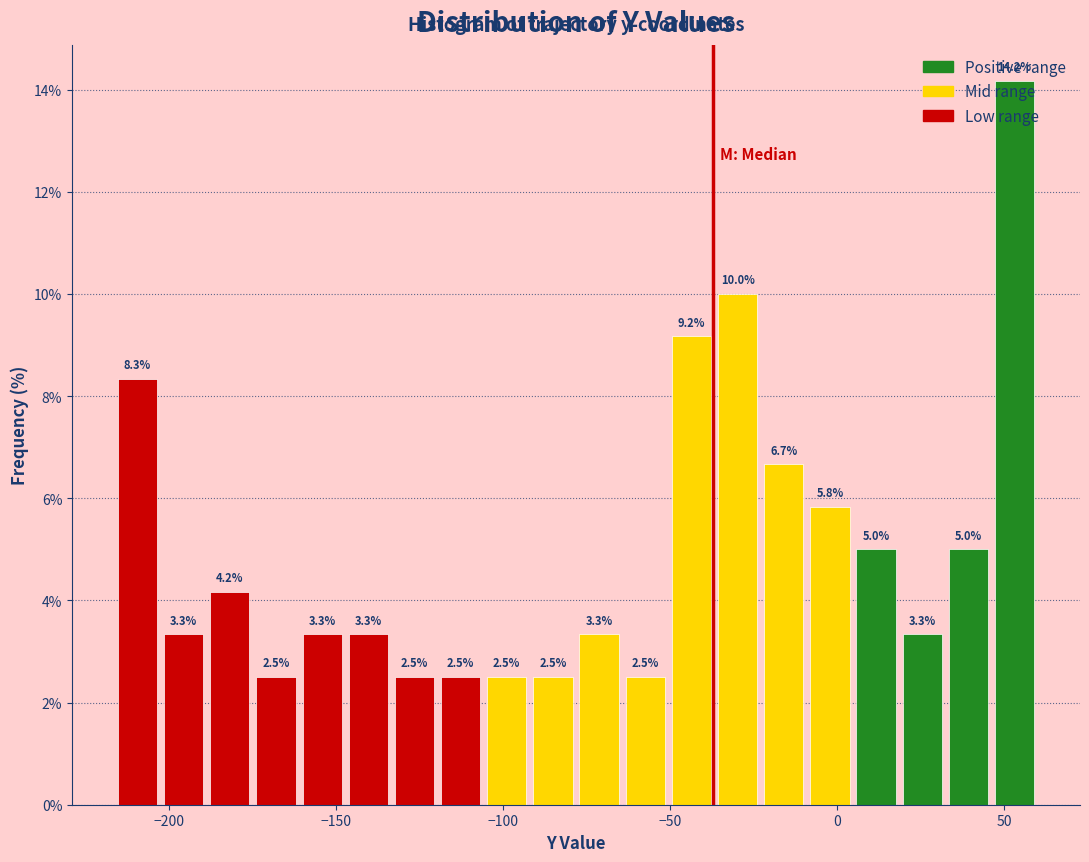

Around what value on the x-axis is the tallest bar? Give the approximate position of its centre, as read against the axis.

55